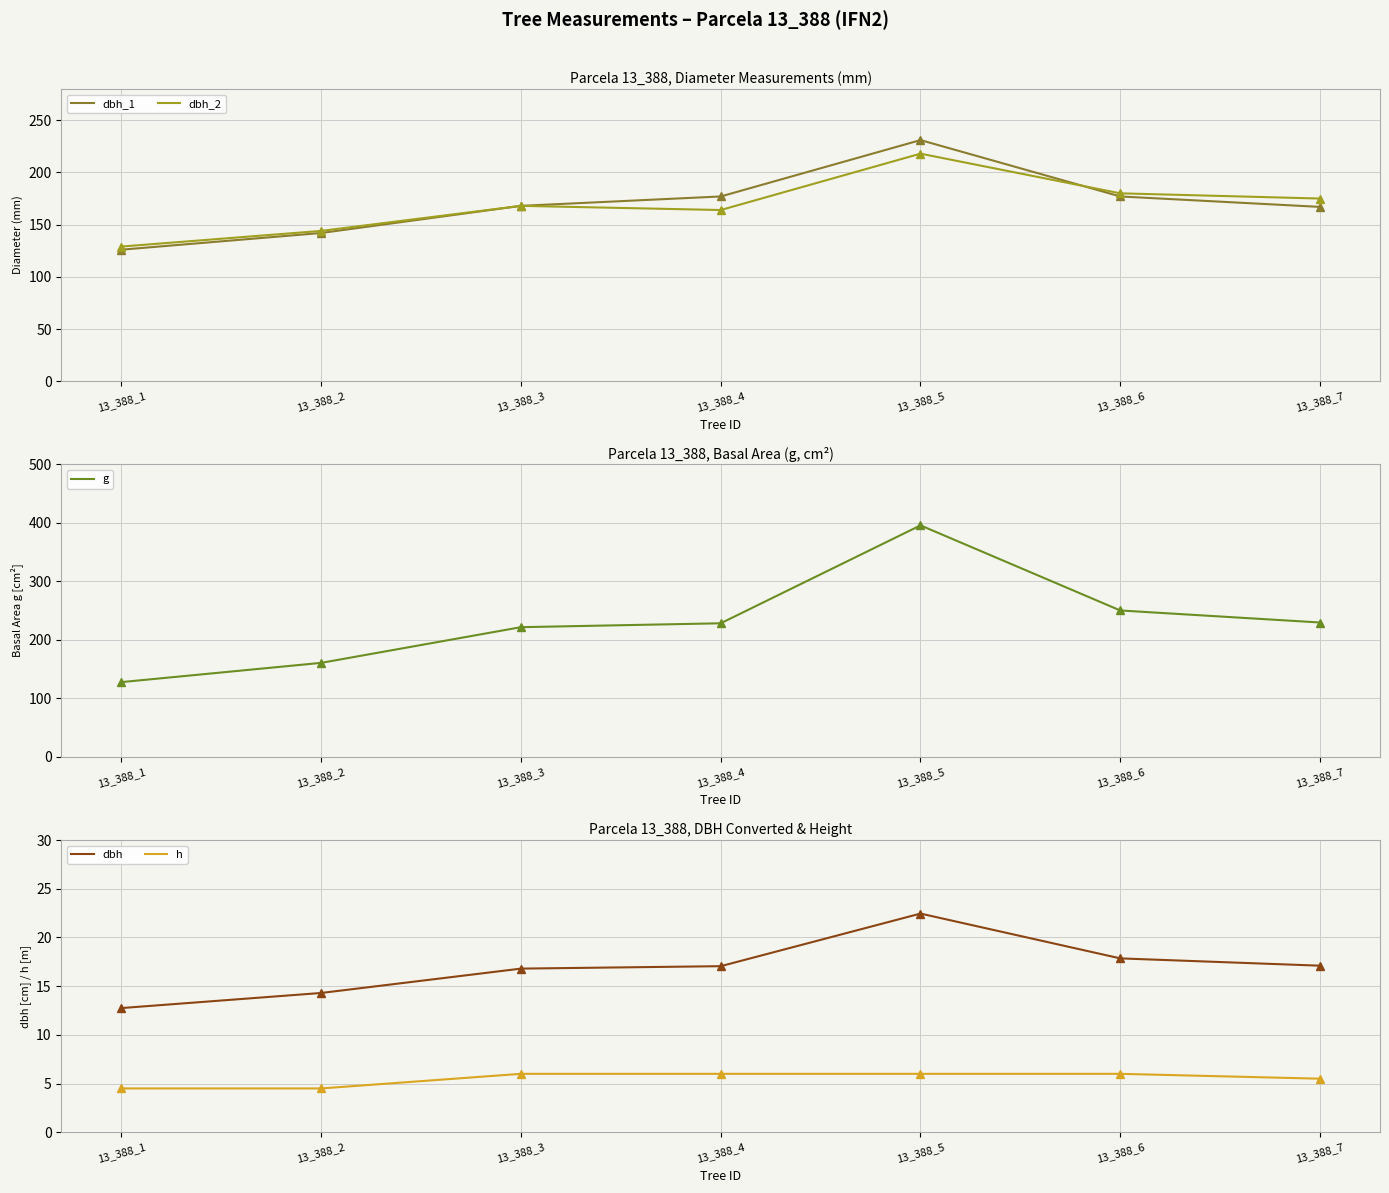

True or false: g and dbh intersect in this chart.

False